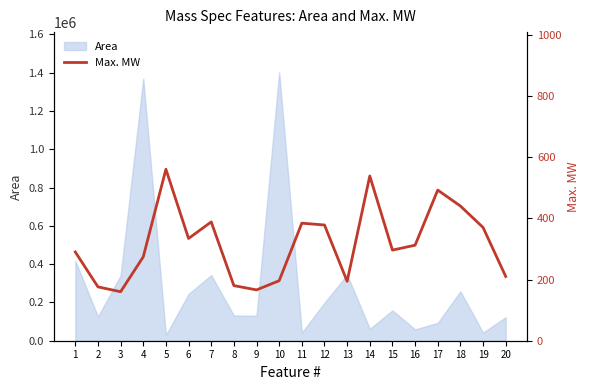

What is the maximum value shown in the chart?

560.1